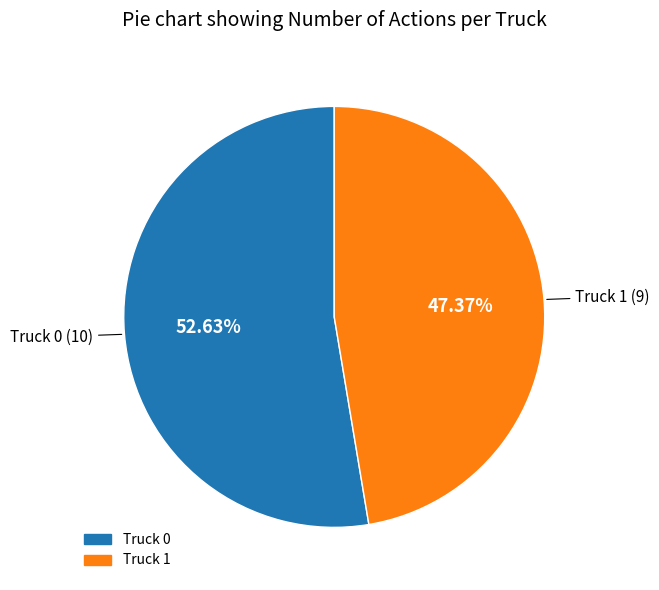

How many segments does this pie chart have?

2